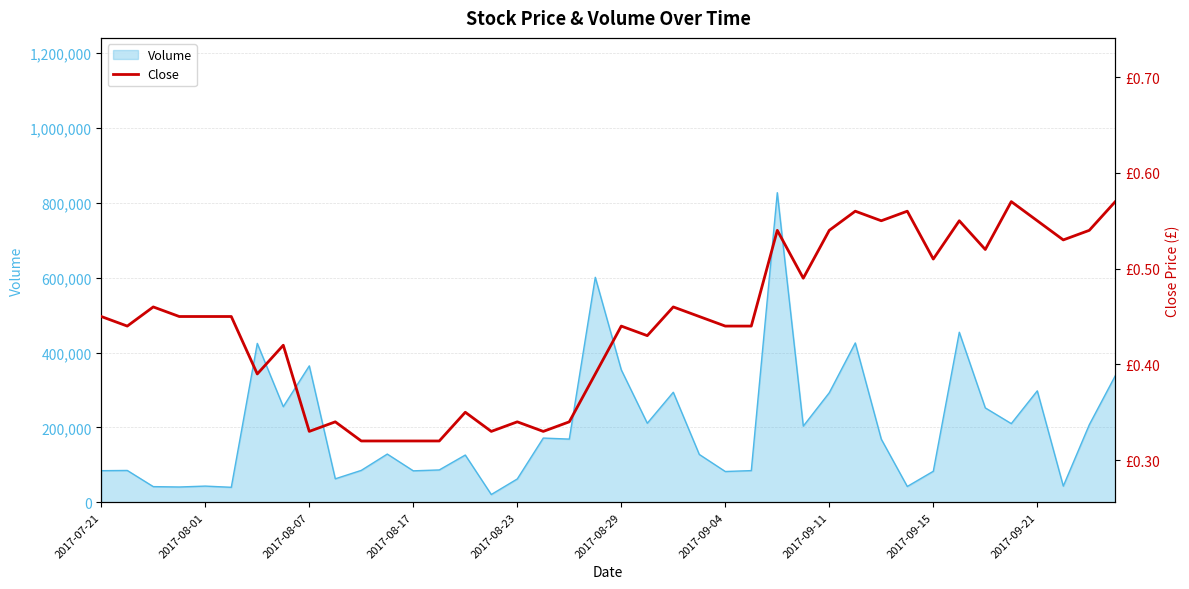

What is the value of the 11th point from the left?

0.3